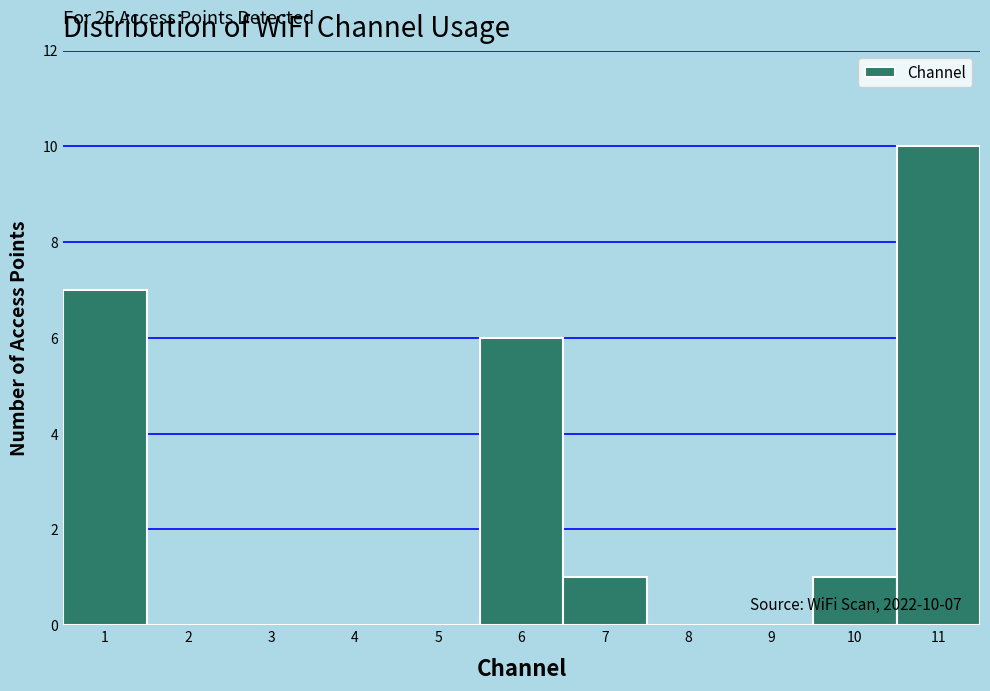

Which range on the x-axis has the tallest bar?

10.5 to 11.5